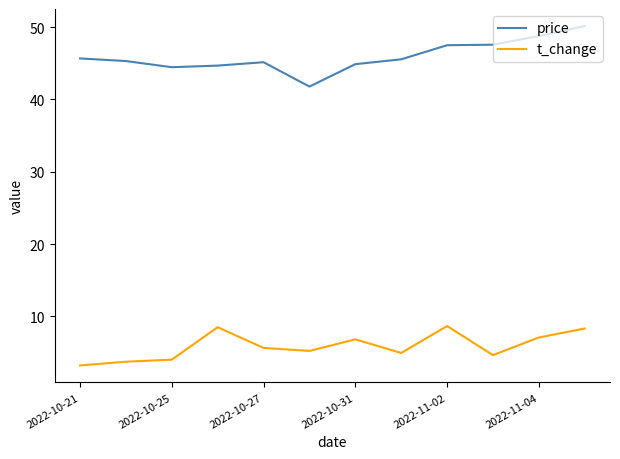

Rank the series by their maximum value, from lowest to highest.

t_change, price